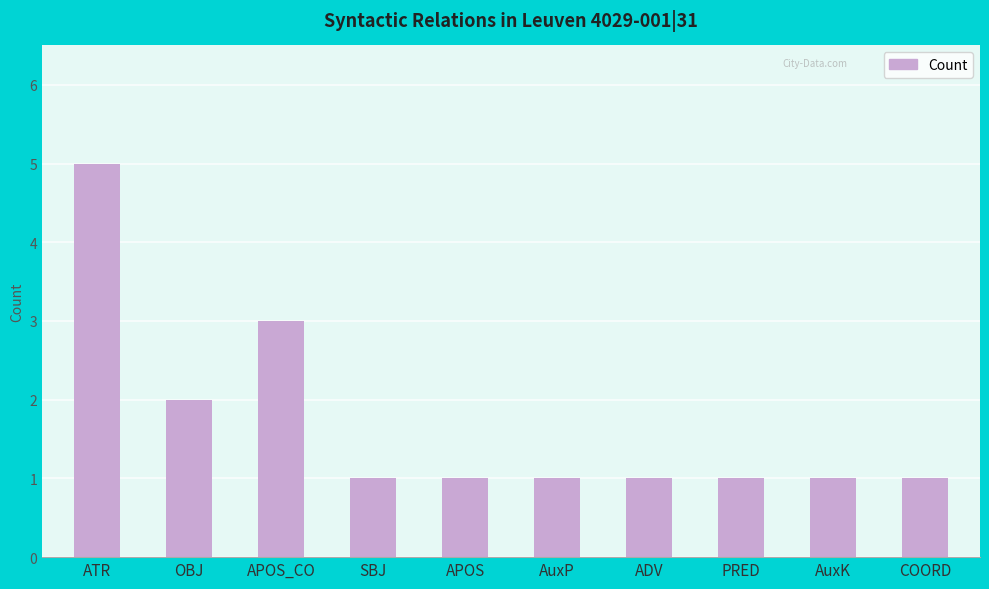

What position from the right is AuxP?

5